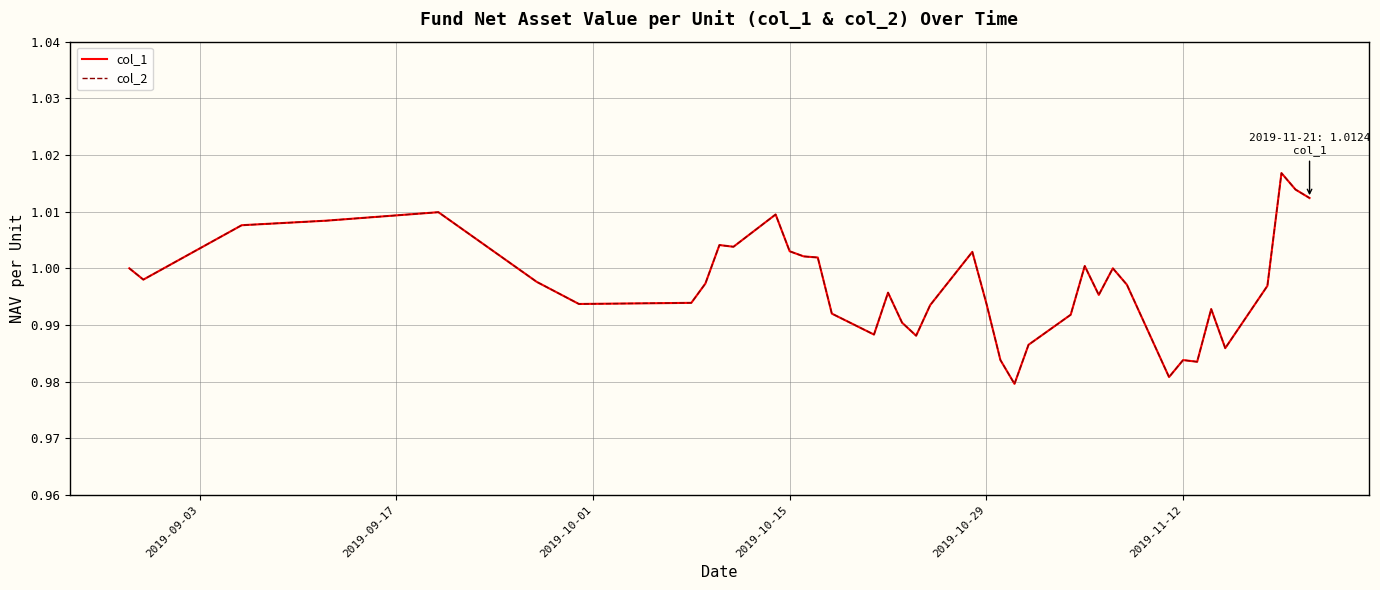

Does the chart display data point markers on the line(s)?

No